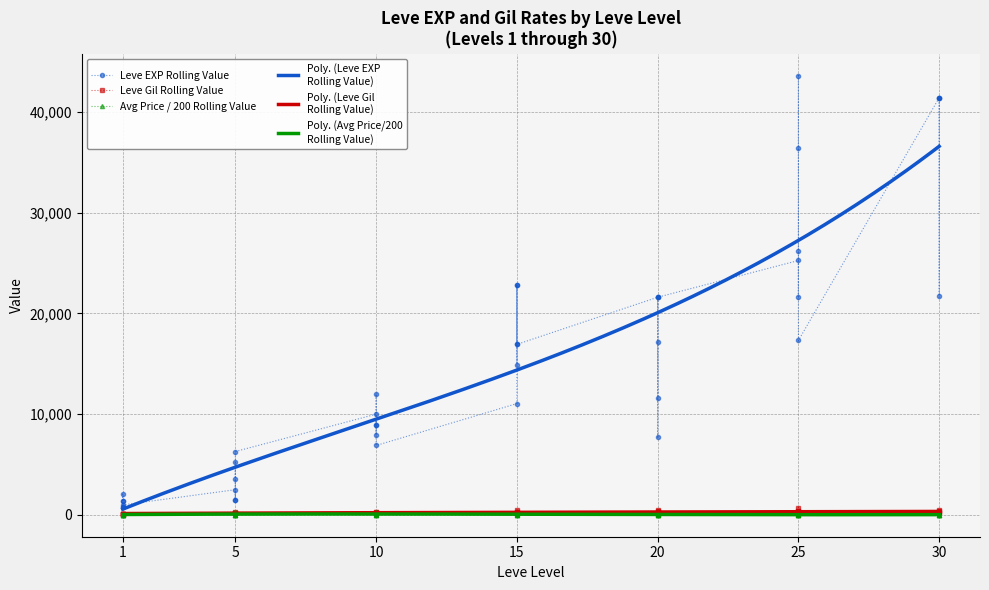

At which category does the chart reach its peak across all series?

25